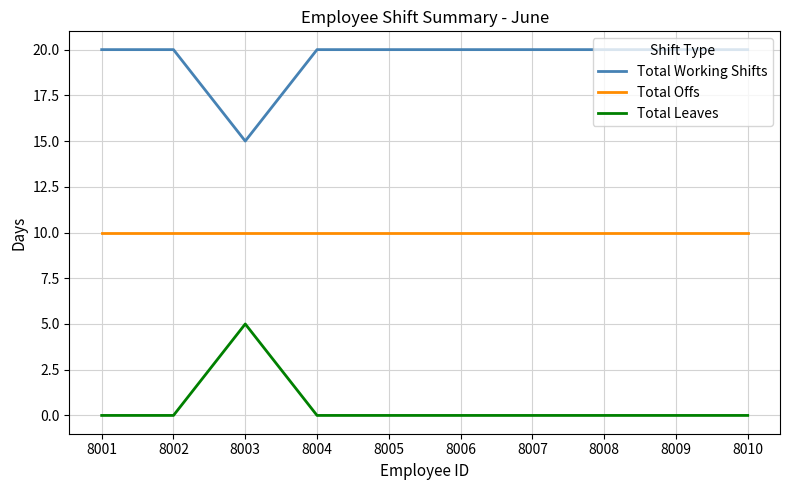

What is the spread (max minus min) of values at 8009?

20